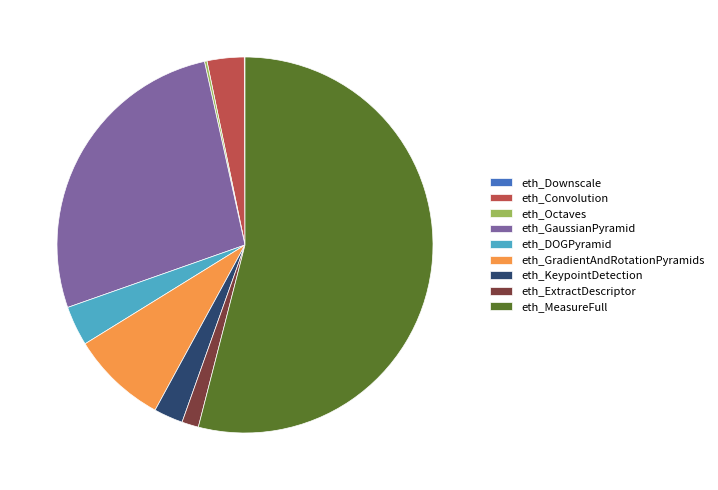

Do eth_GradientAndRotationPyramids and eth_GaussianPyramid together represent more than half of the pie?

No